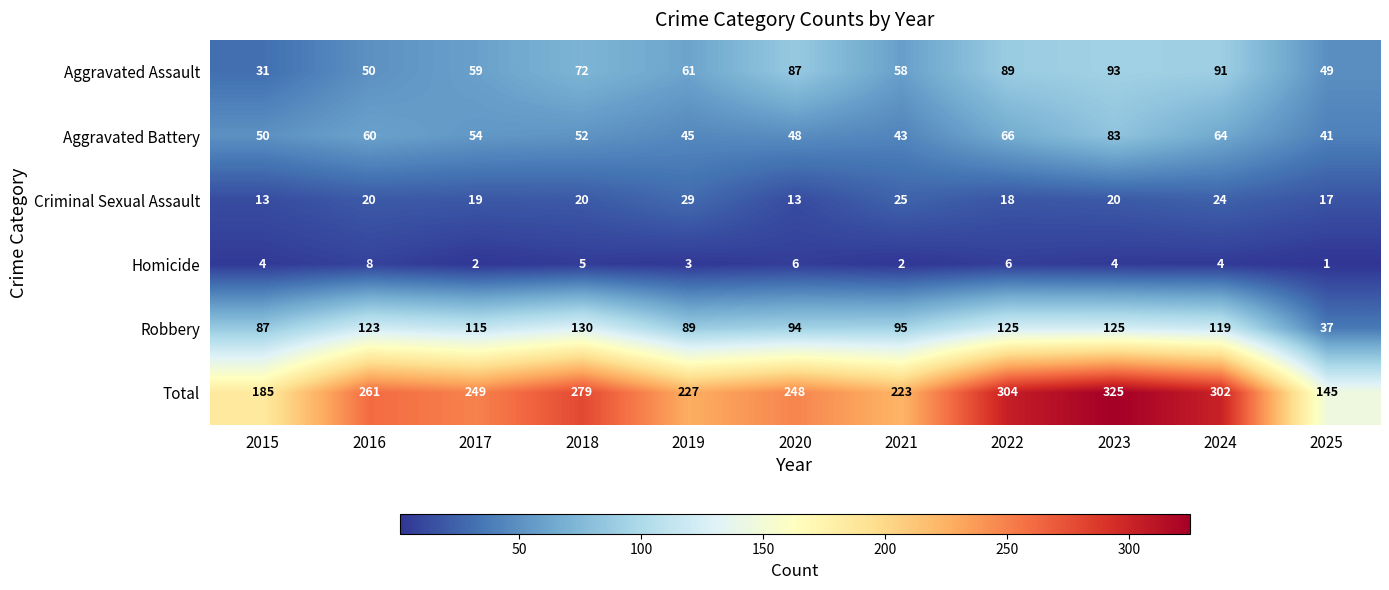

Rank the series by their maximum value, from lowest to highest.

Homicide, Criminal Sexual Assault, Aggravated Battery, Aggravated Assault, Robbery, Total